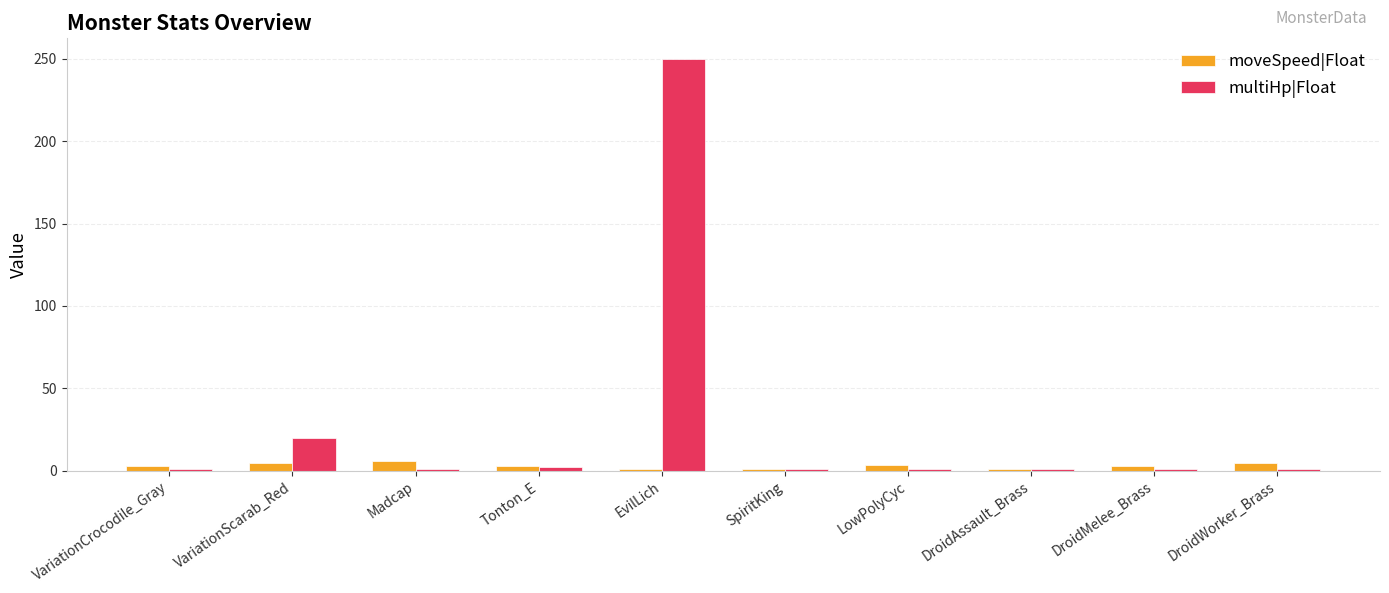

What are all the series names shown in the legend?

moveSpeed|Float, multiHp|Float